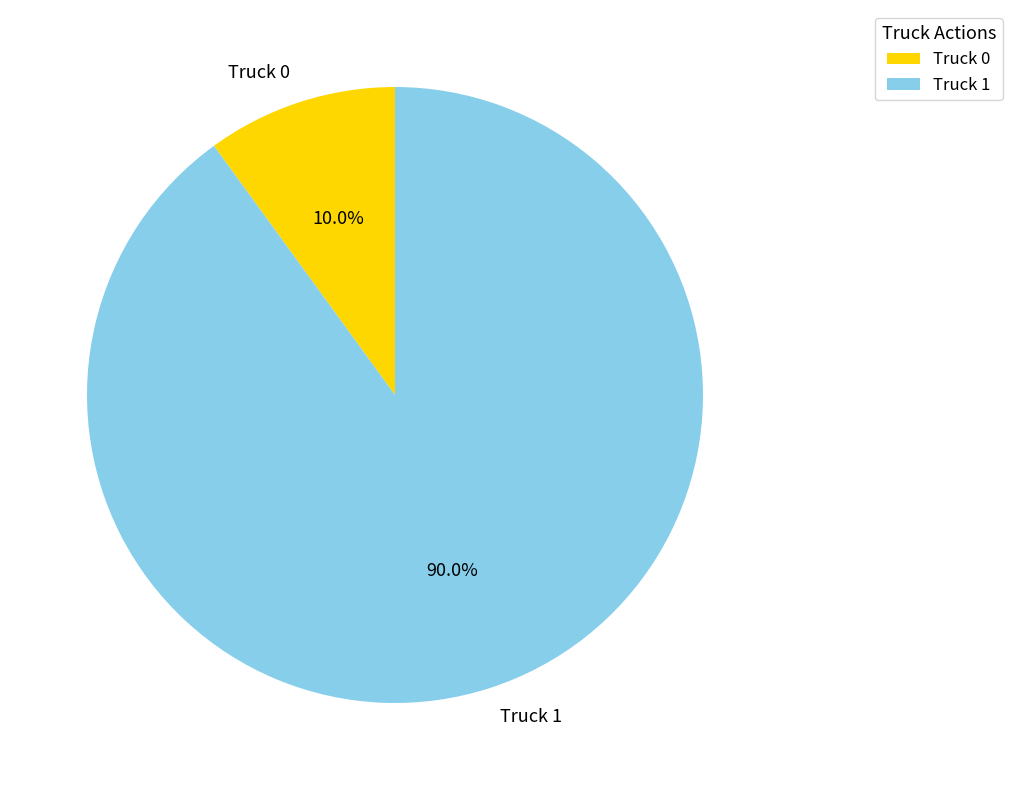

How many slices are in this pie chart?

2